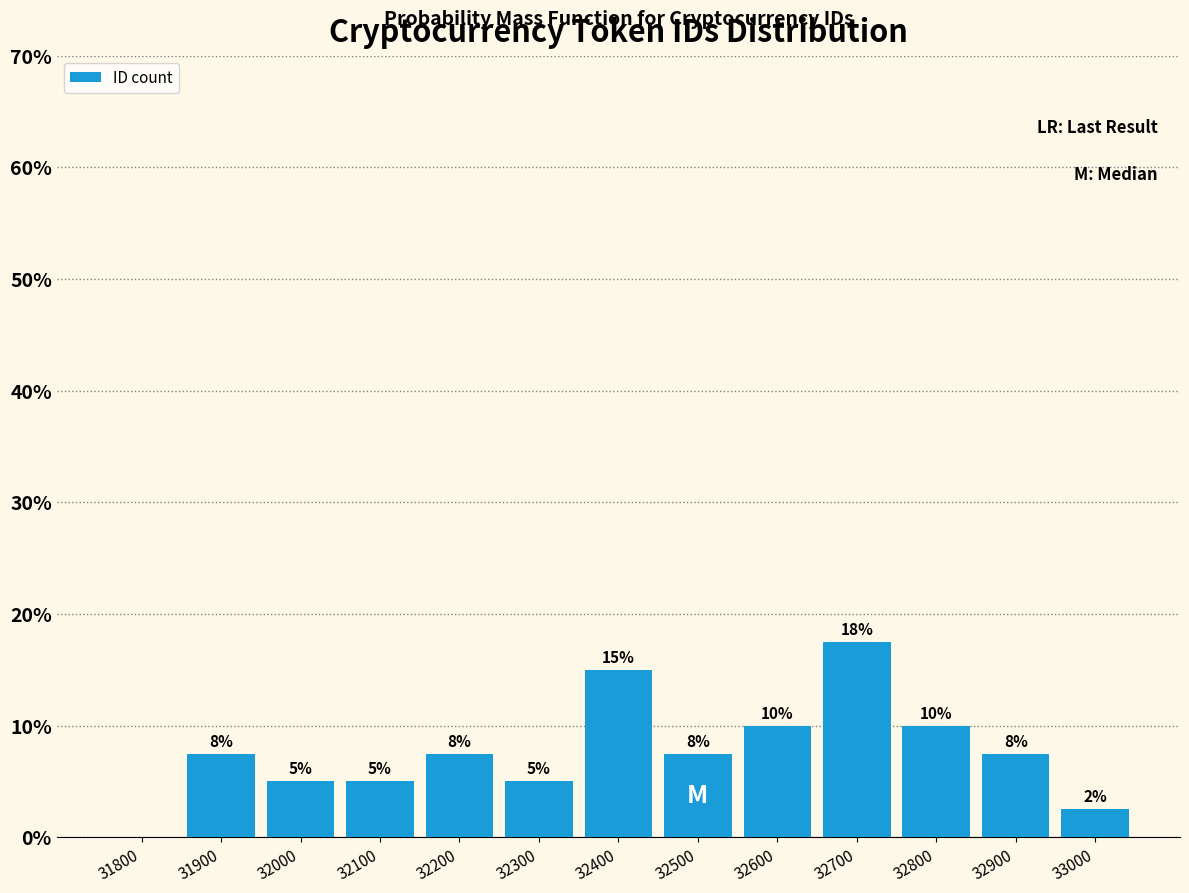

What is the greatest value displayed?

17.5